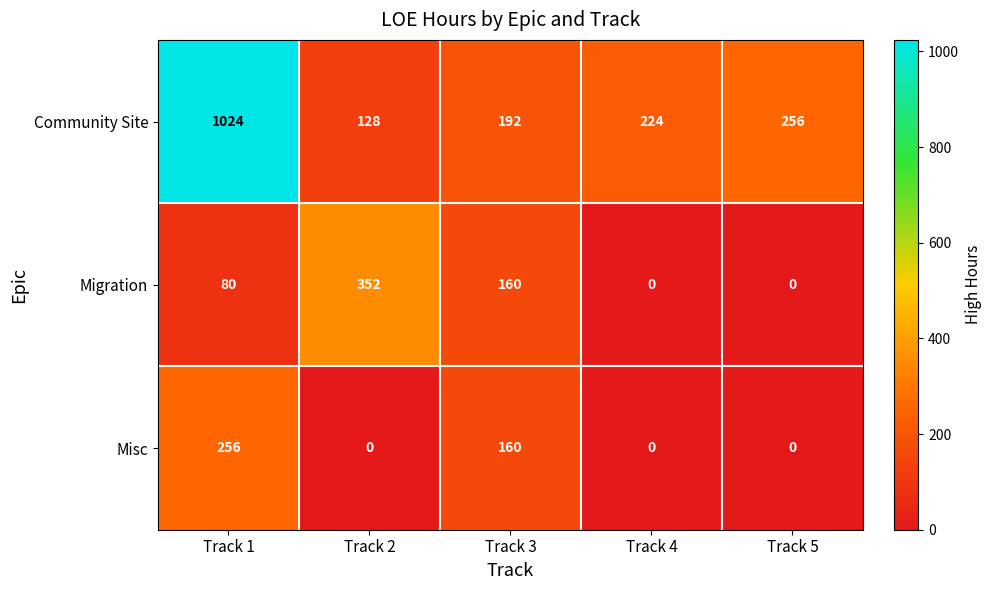

What is the sum of the Migration values at Track 4 and Track 3?

160